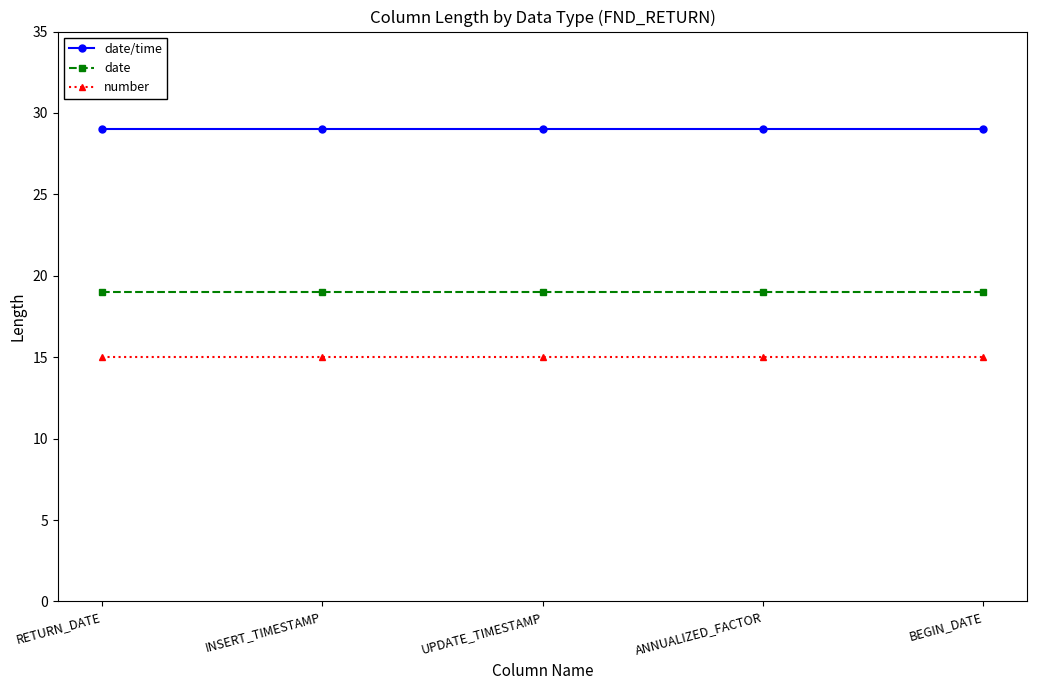

What is the approximate value of date/time at INSERT_TIMESTAMP?

29